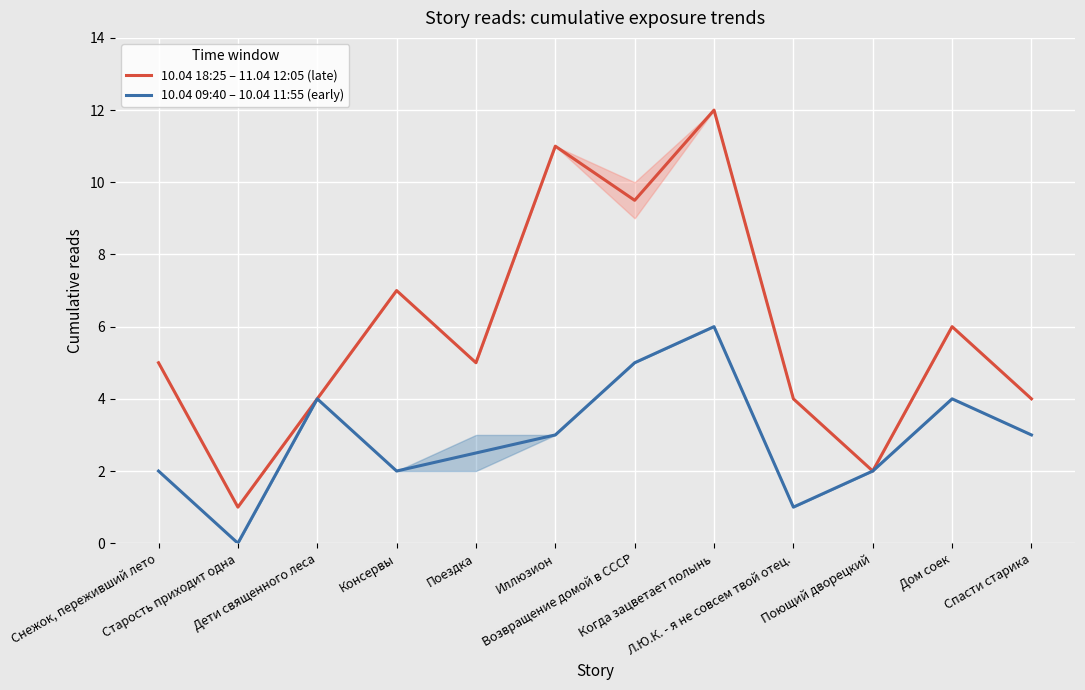

At which category is the sum across all series the highest?

Когда зацветает полынь